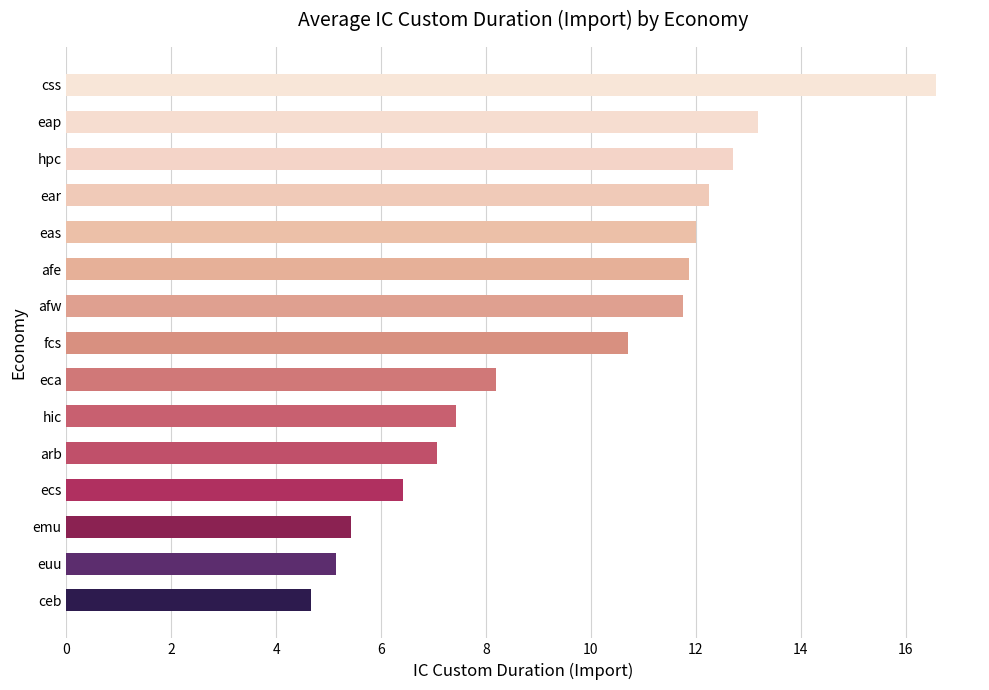

Is it true that the value at ecs is 9.7?

False